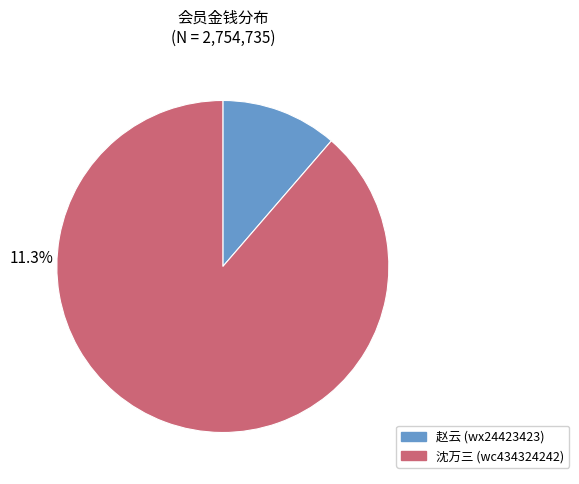

Is wx24423423 the majority of the pie?

No